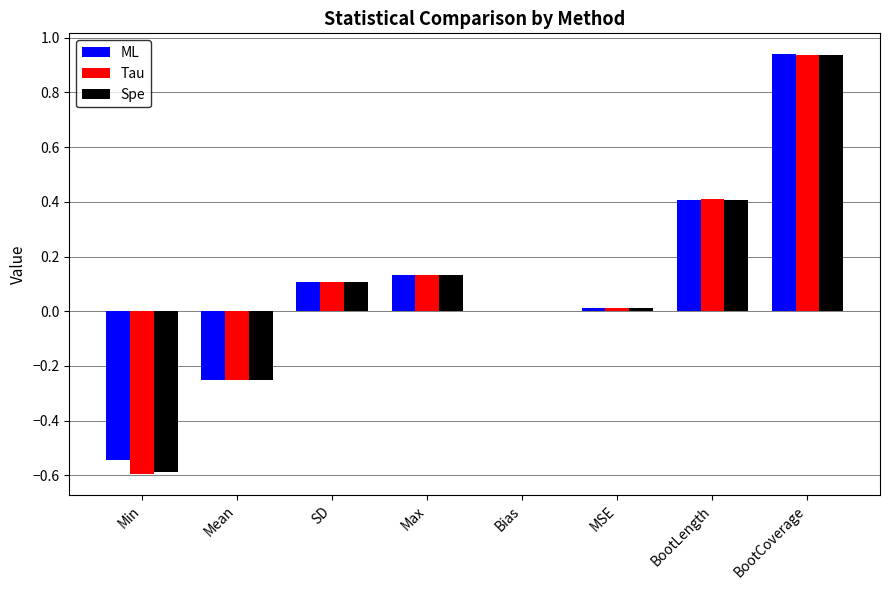

Where does the Tau series first go above 0?

SD